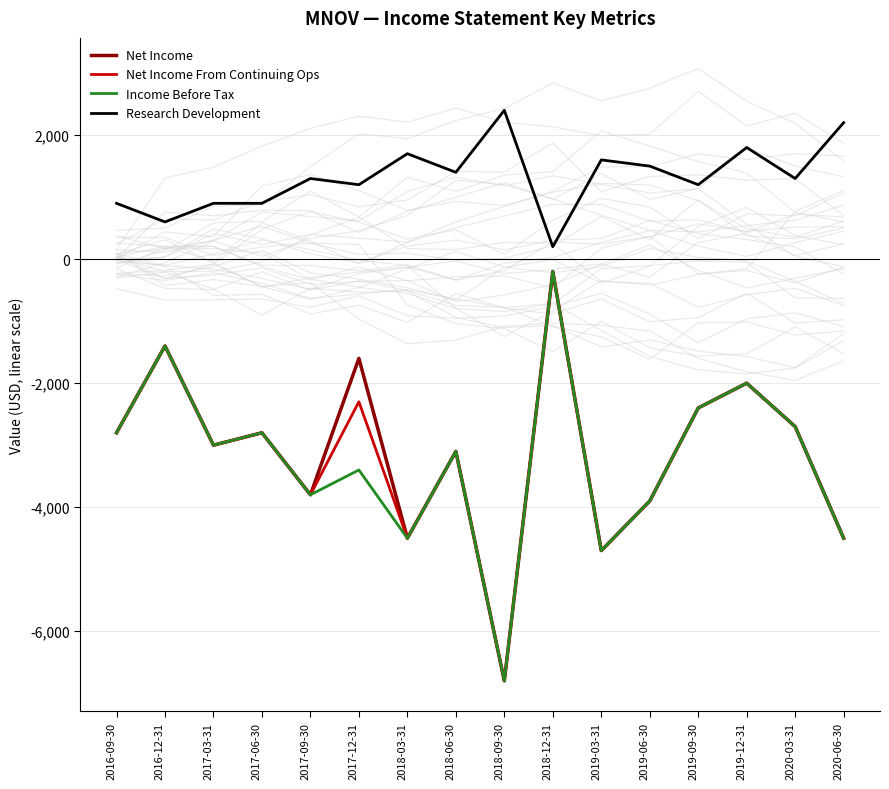

The value of Net Income From Continuing Ops at 2019-12-31 is -2000. True or false?

True